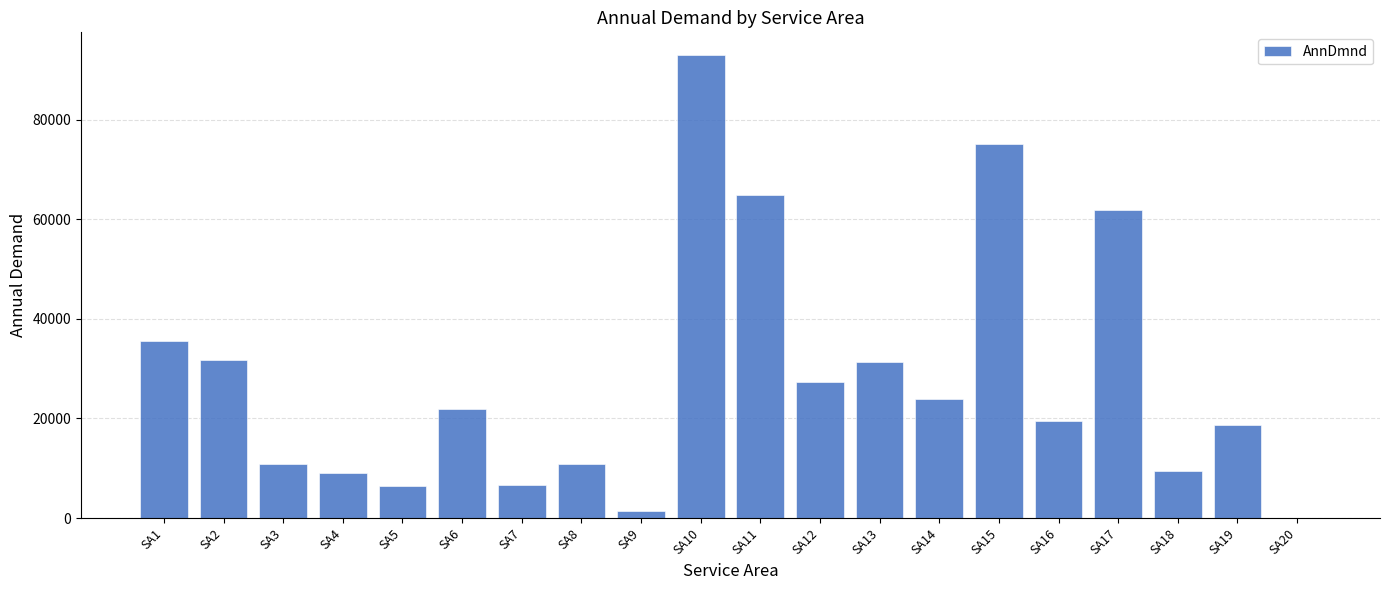

Where is the data nearest to the value 46444?

SA1